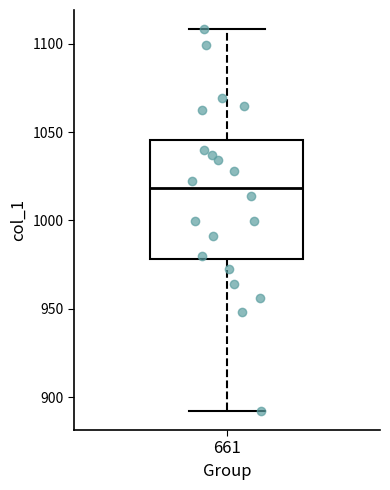

Read this box plot against the y-axis: the position of the median line, the range covered by the box, and the ends of both whiskers. The values are not printed on the chart, so give them approximately, as read against the axis.

median 1020, box 980 to 1045, whiskers 890 to 1110